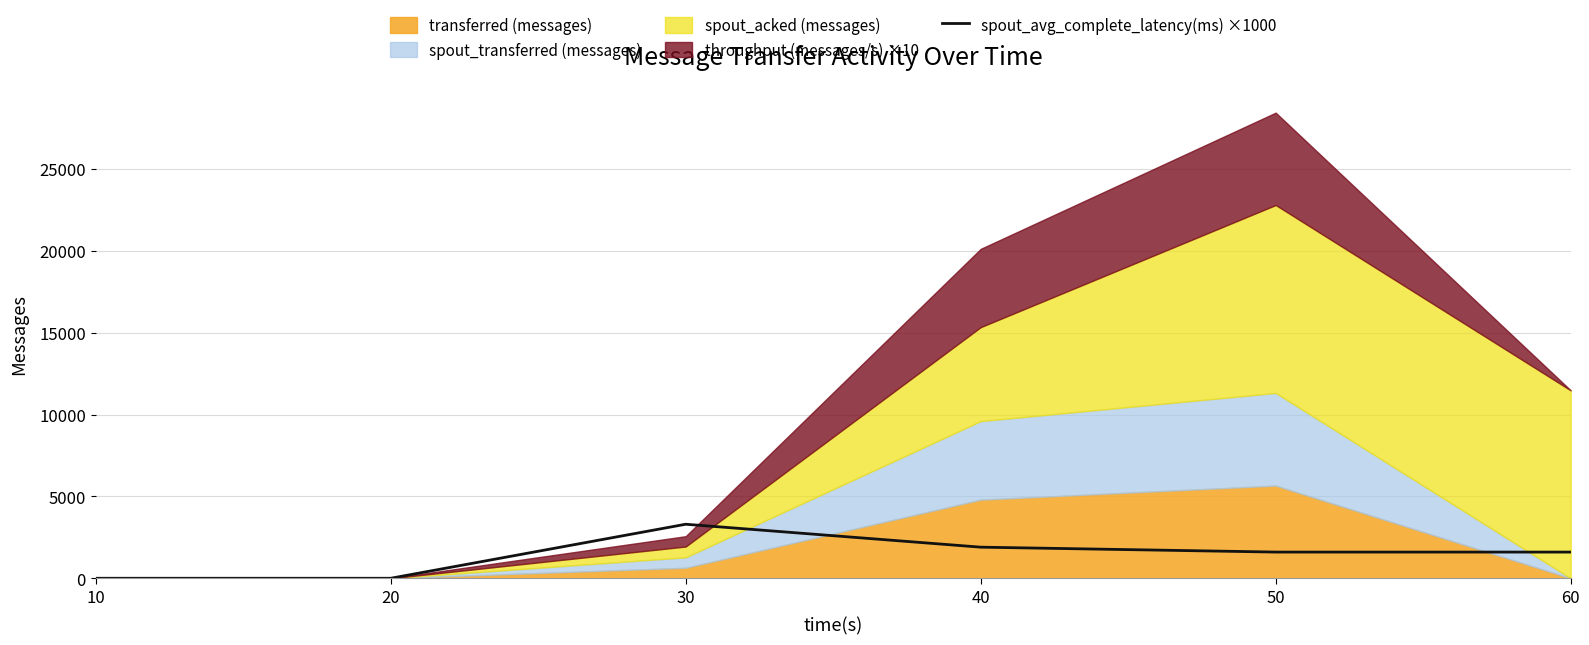

At which label is the value closest to 1650?

50